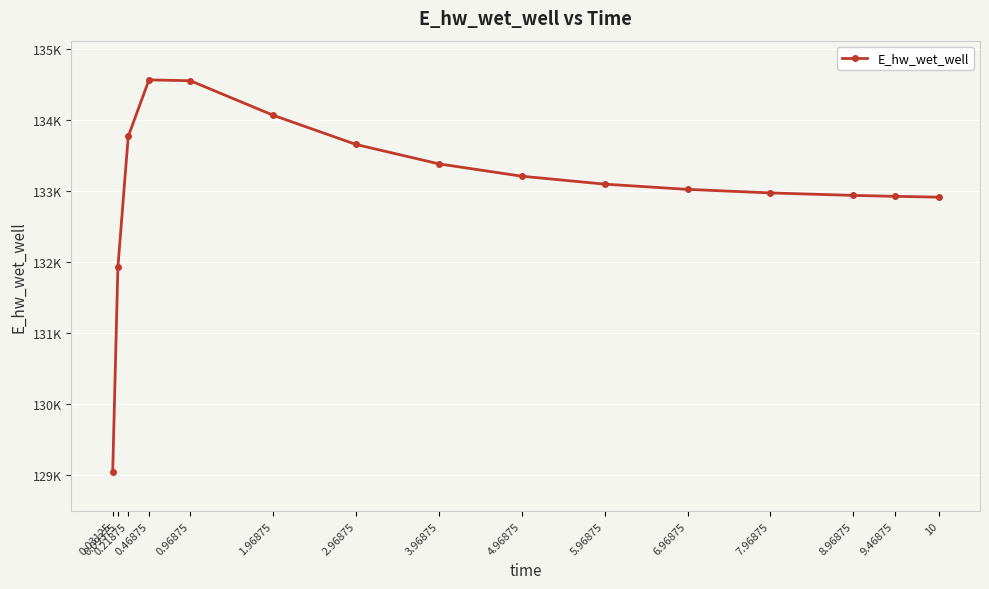

True or false: the data shows 231755.1 at 0.03125.

False